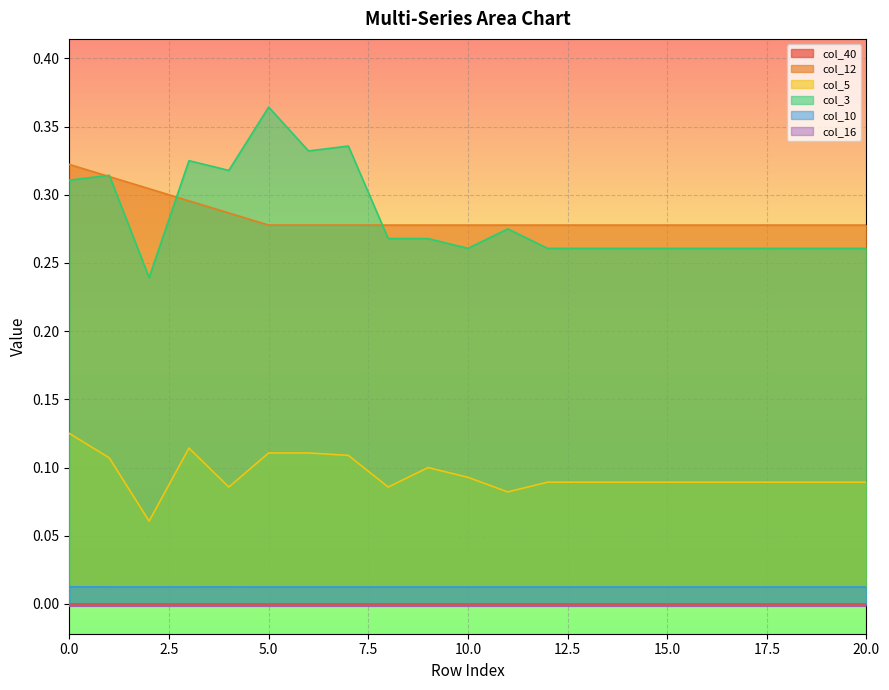

True or false: col_10 and col_5 cross at least once.

False